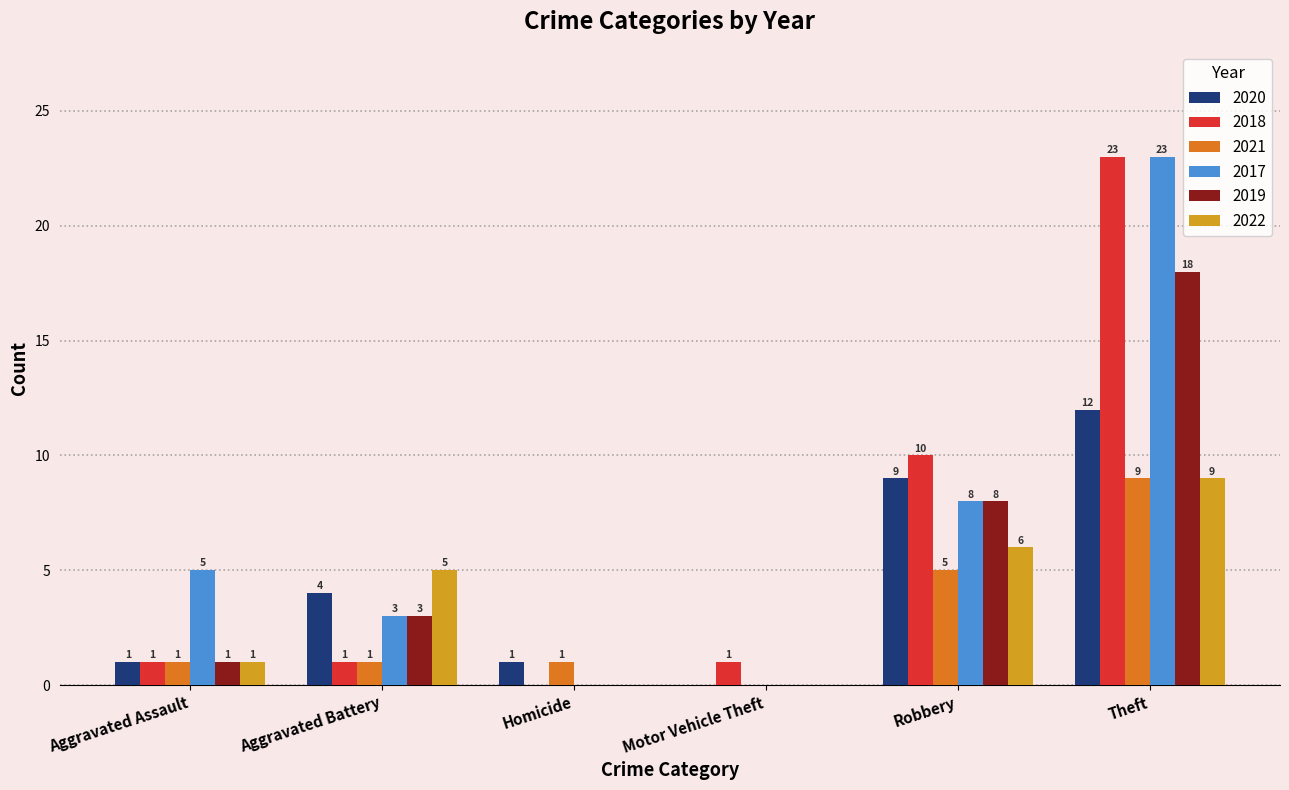

The 2019 series shows 1 at Aggravated Battery. True or false?

False